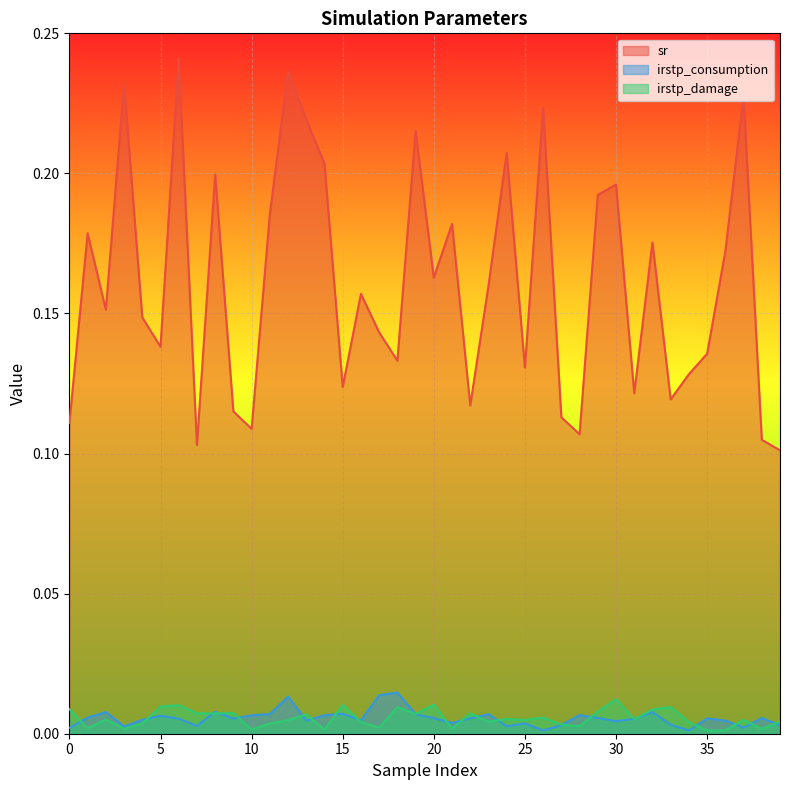

Count the sr values in the range 0 to 1.

40